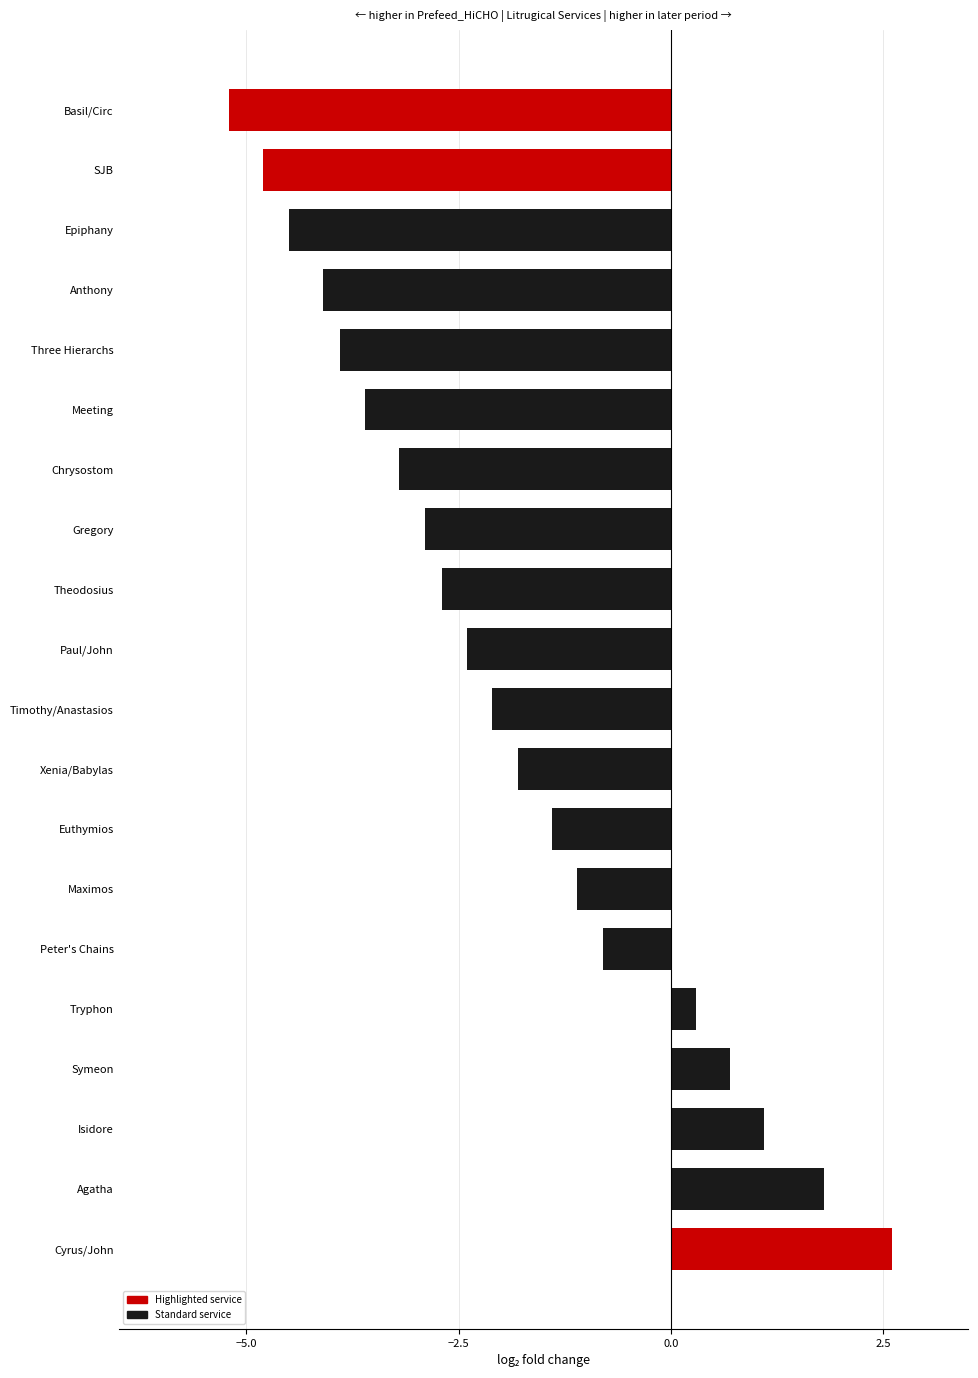

What is the sum of all values?

-38.0